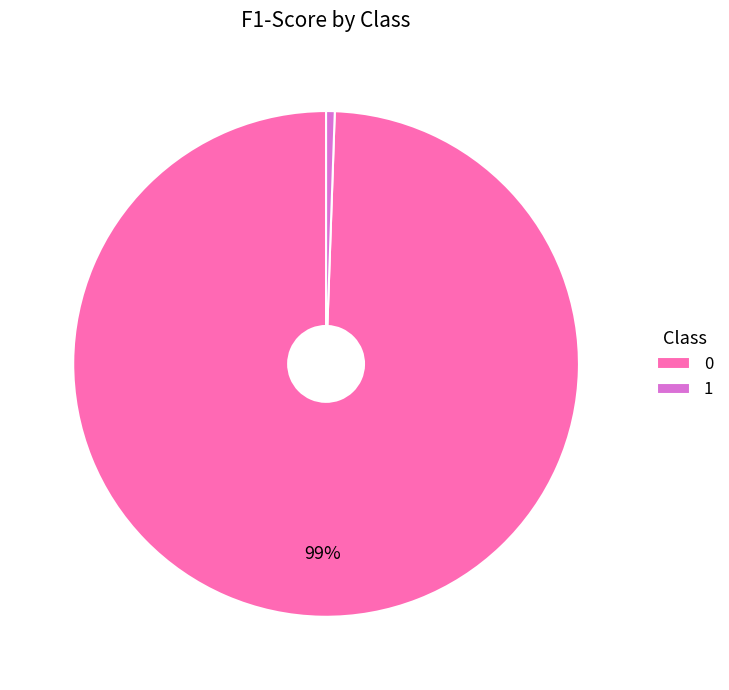

Does any single category account for the majority?

Yes